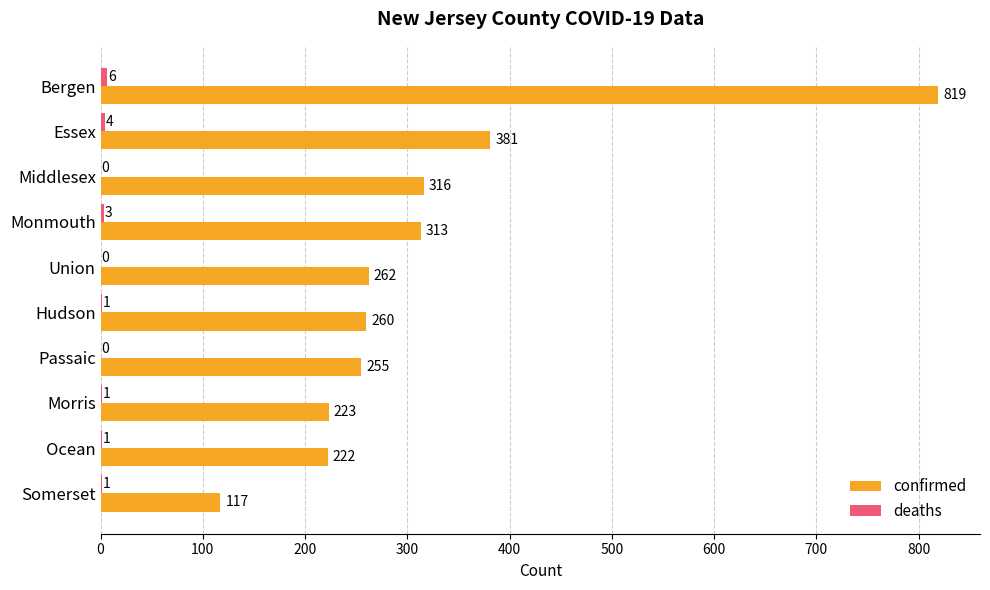

How many distinct data groups are displayed?

2